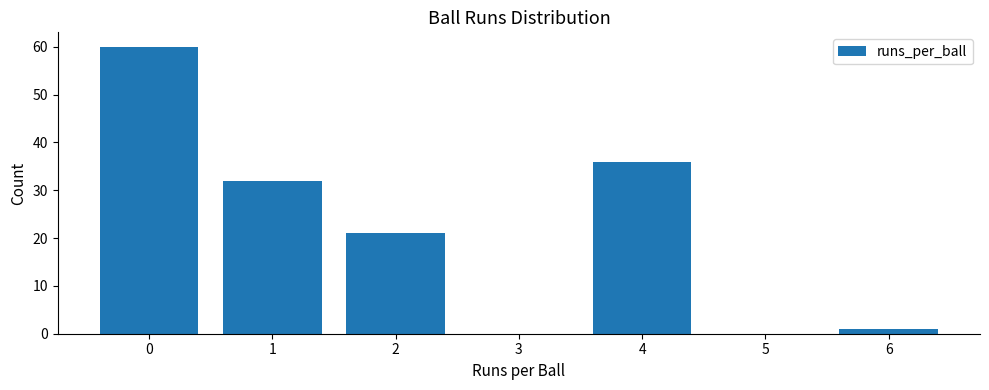

Reading right to left, list all the values displayed in this chart.

6=1	4=36	2=21	1=32	0=60